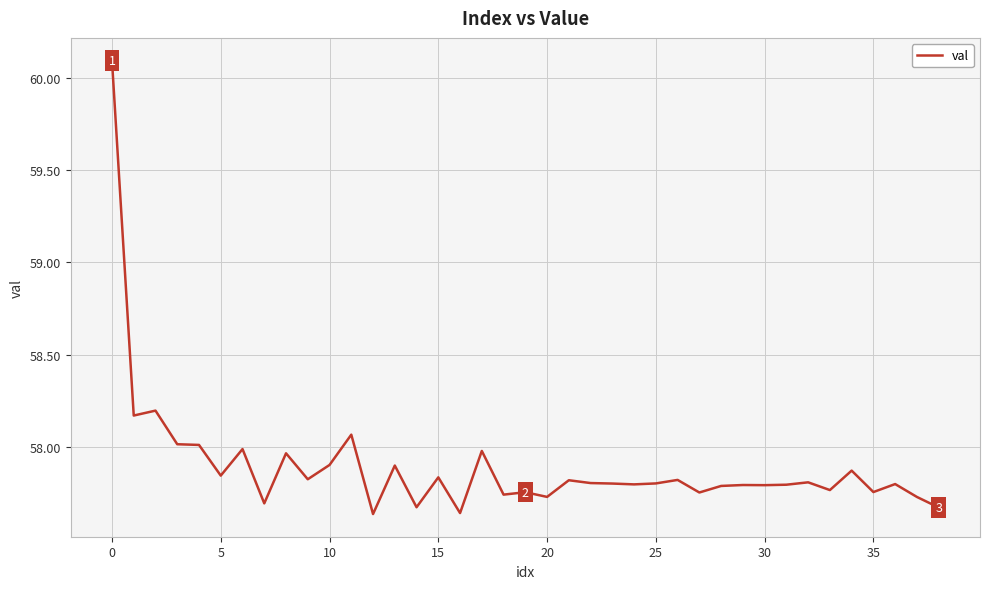

What is the difference between the maximum and minimum values?

2.5